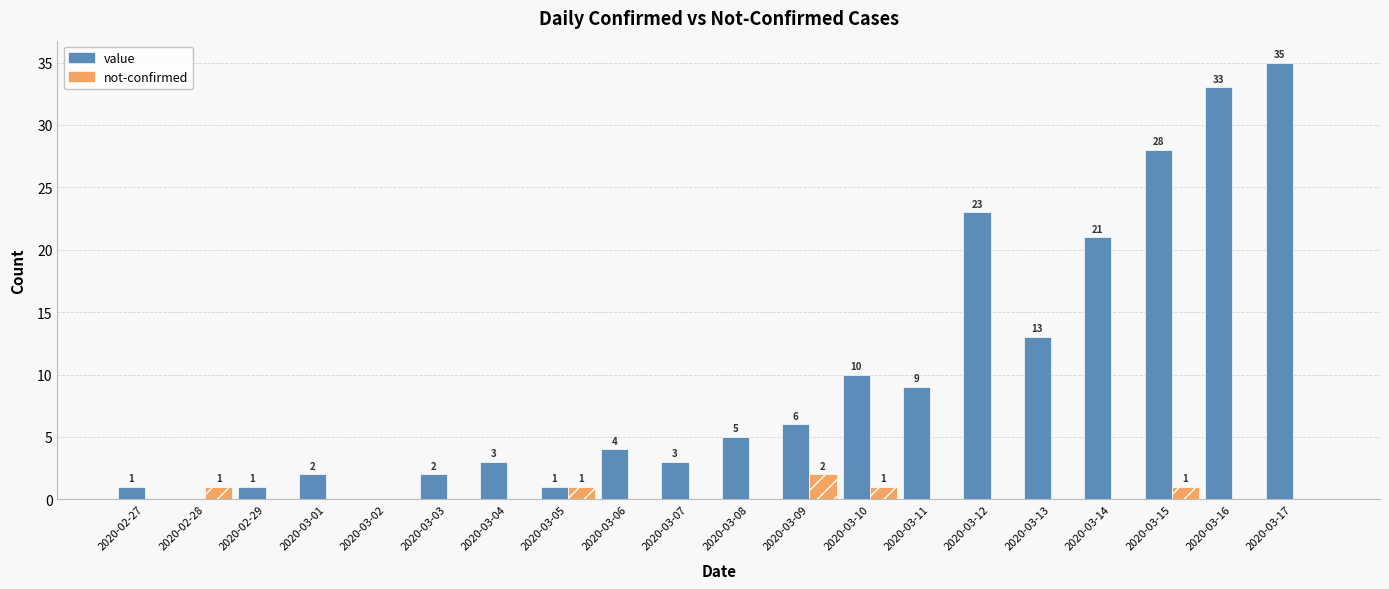

At which category is the sum across all series the highest?

2020-03-17